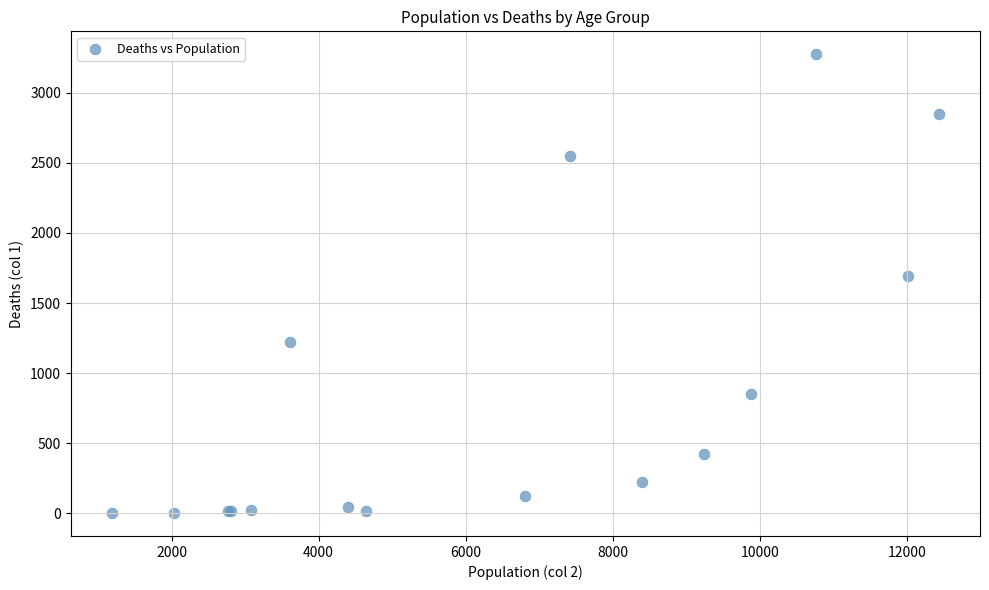

What Y value in the scatter plot is closest to 1638?

1690